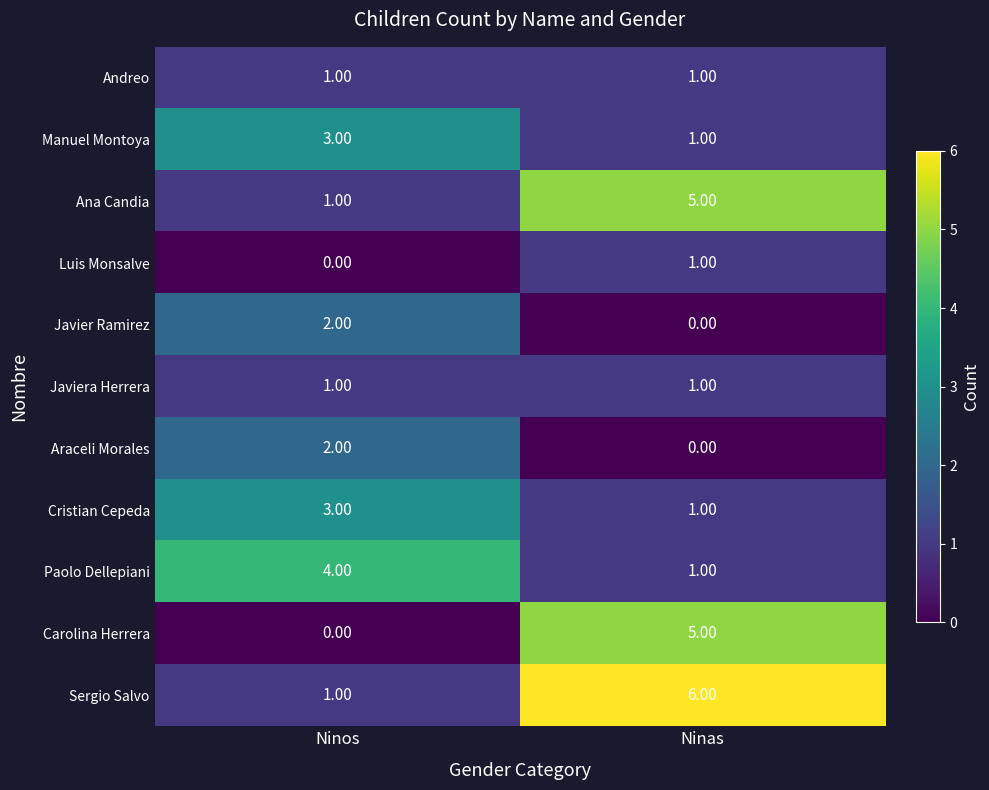

What is the sum of all Sergio Salvo values?

7